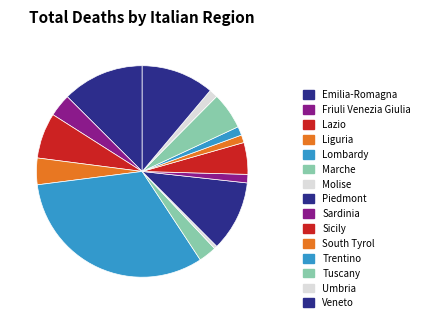

Count the number of slices in the pie.

15